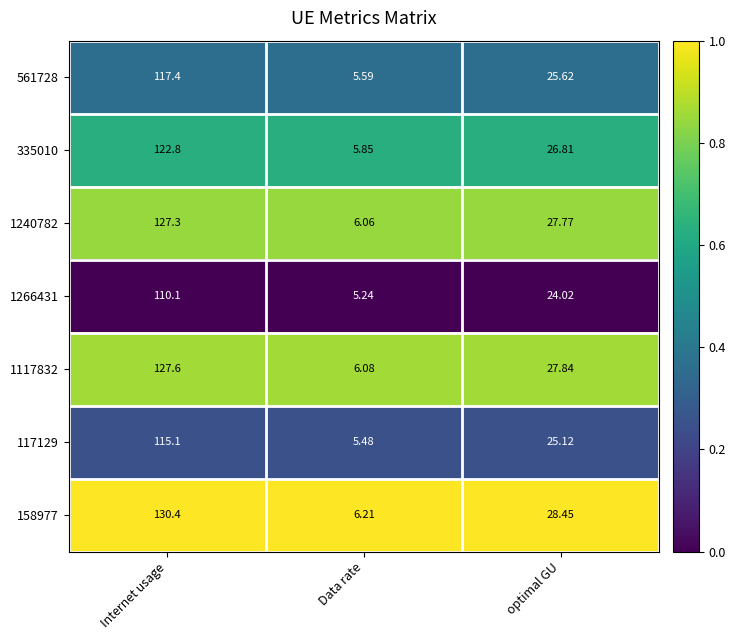

What is the total value across all series at Data rate?

40.5